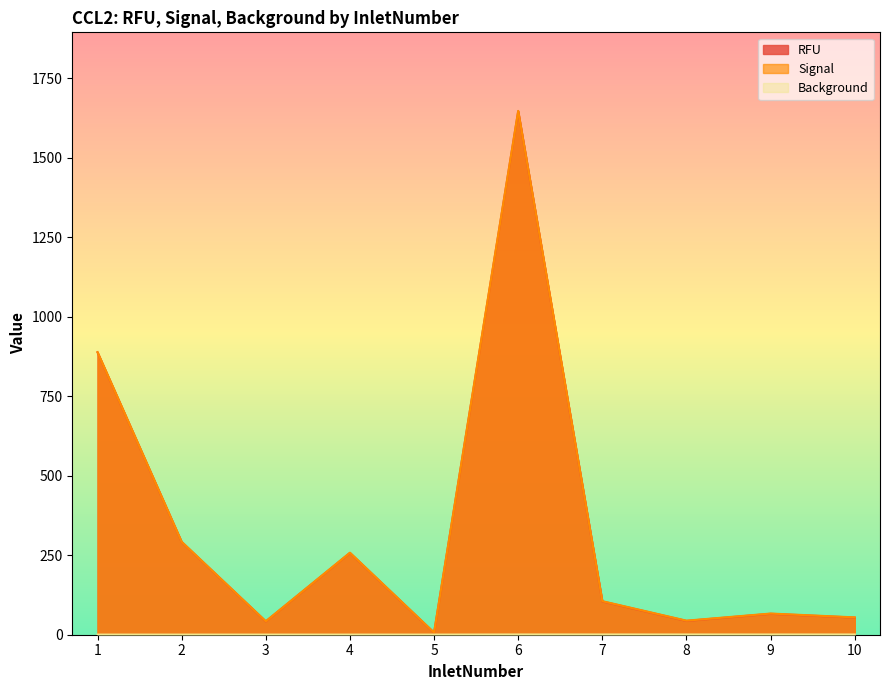

How many lines are shown in the chart?

3